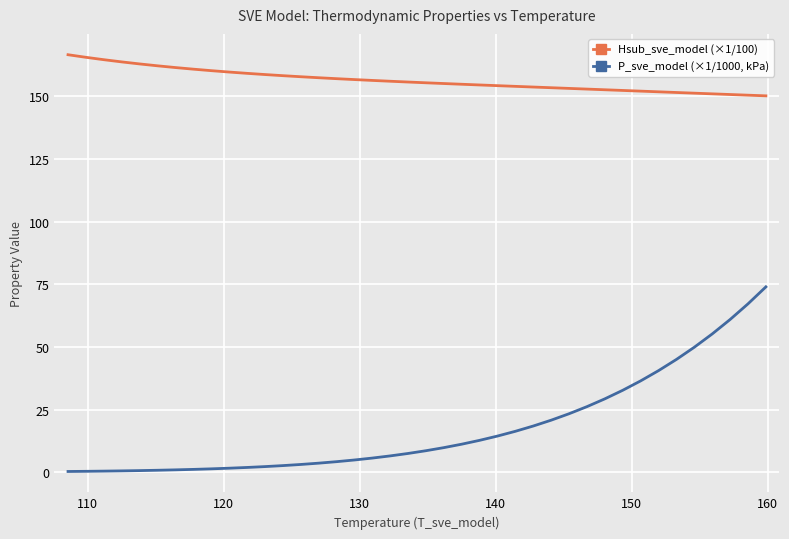

What is the value of the P_sve_model (×1/1000, kPa) point at the 33rd from the left?

36.4